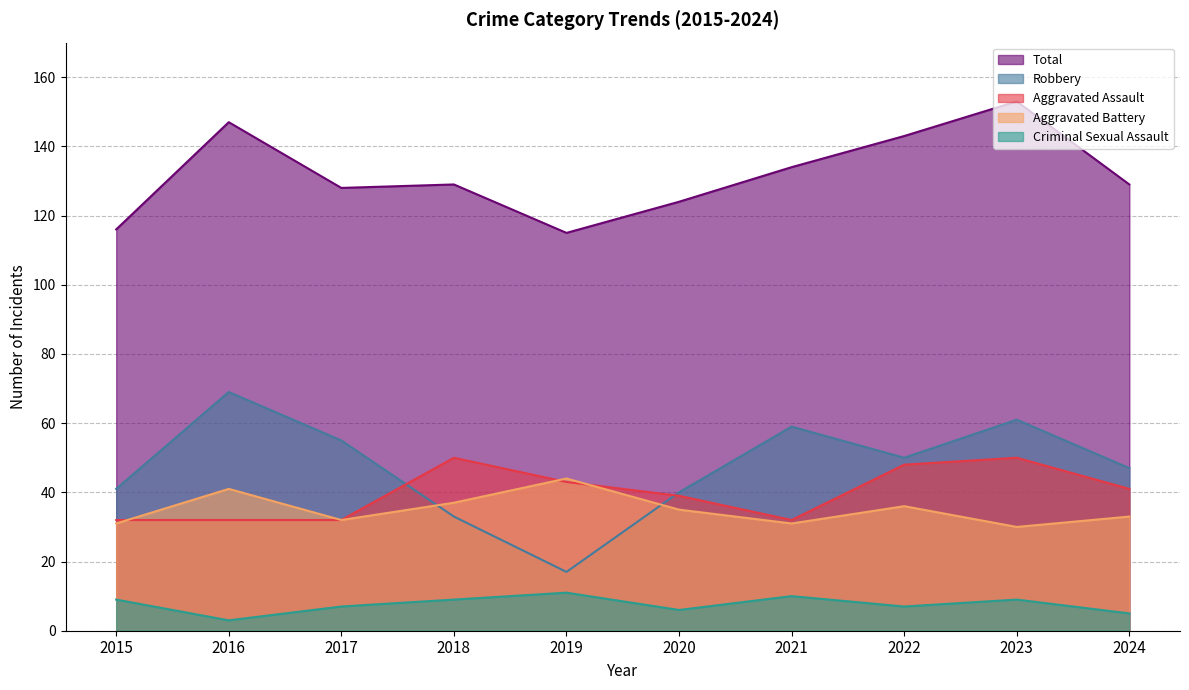

What is the minimum value for Aggravated Battery?

30